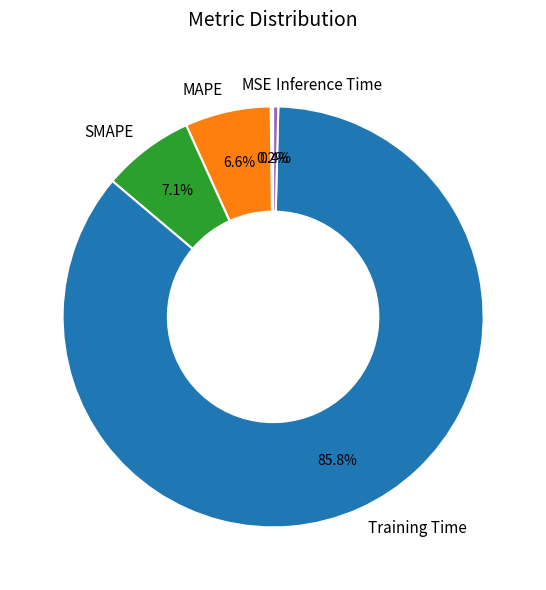

What is the majority slice?

Training Time